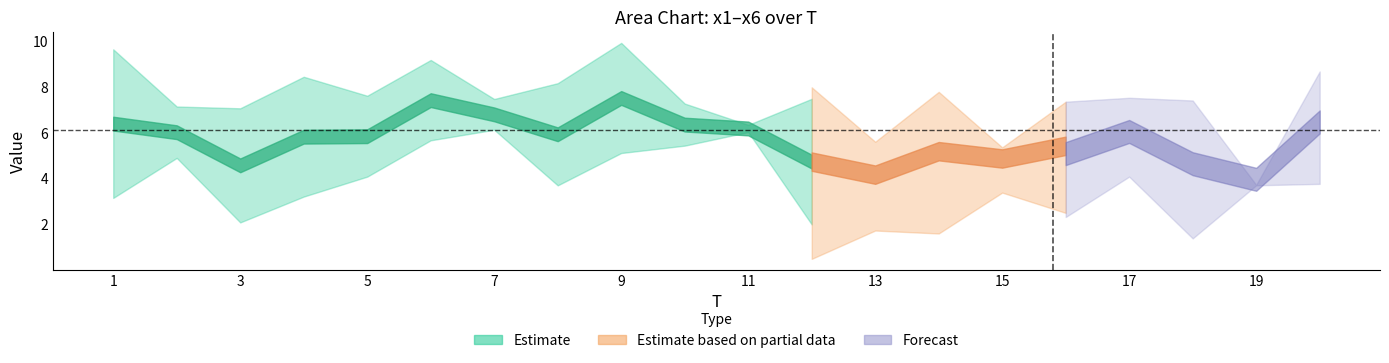

What is the difference between the second highest and minimum values in the x3 series?

6.5